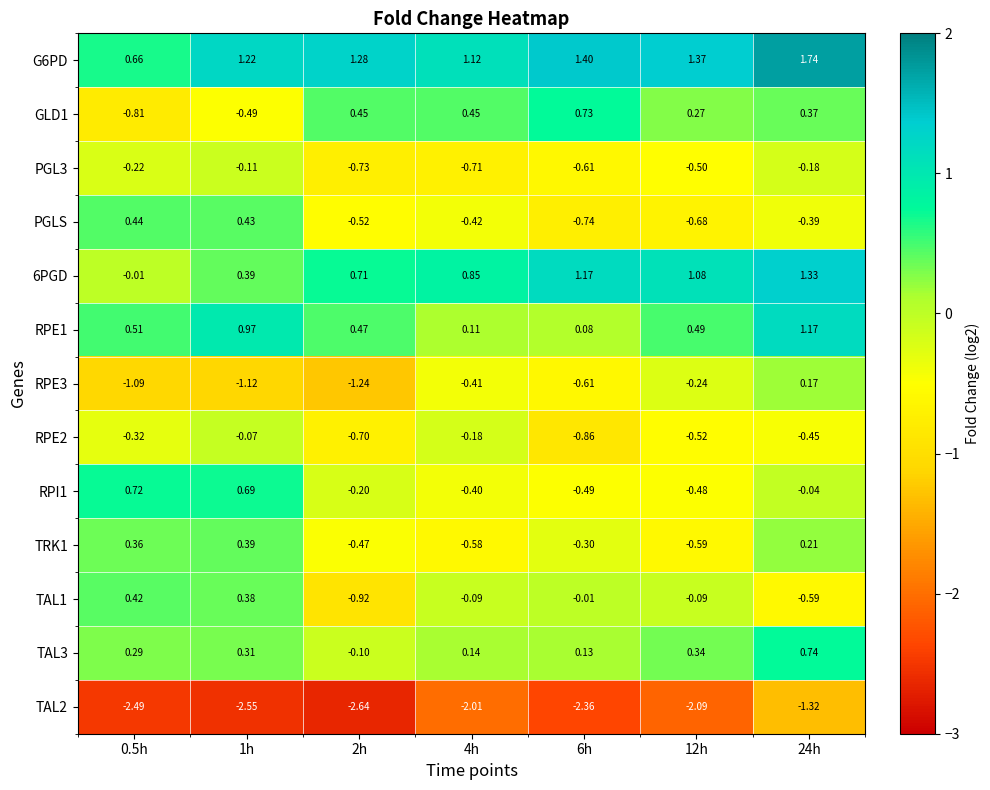

Is the value of GLD1 at 2h greater than the value of PGL3 at 12h?

Yes